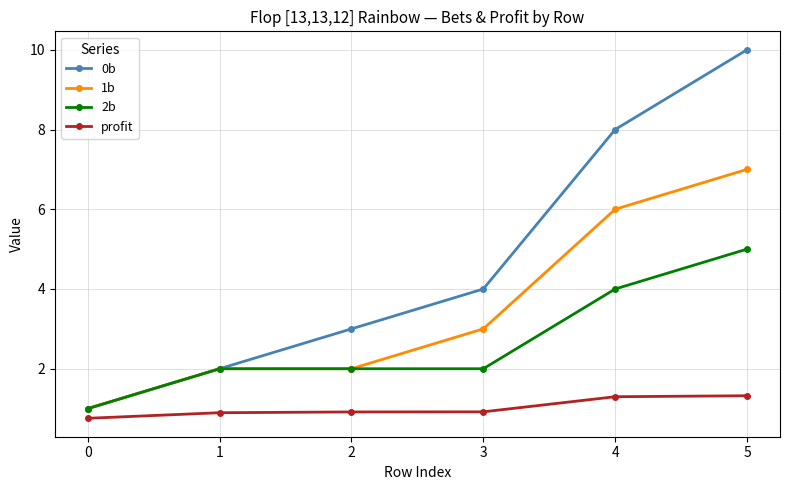

Does the chart have visible grid lines?

Yes